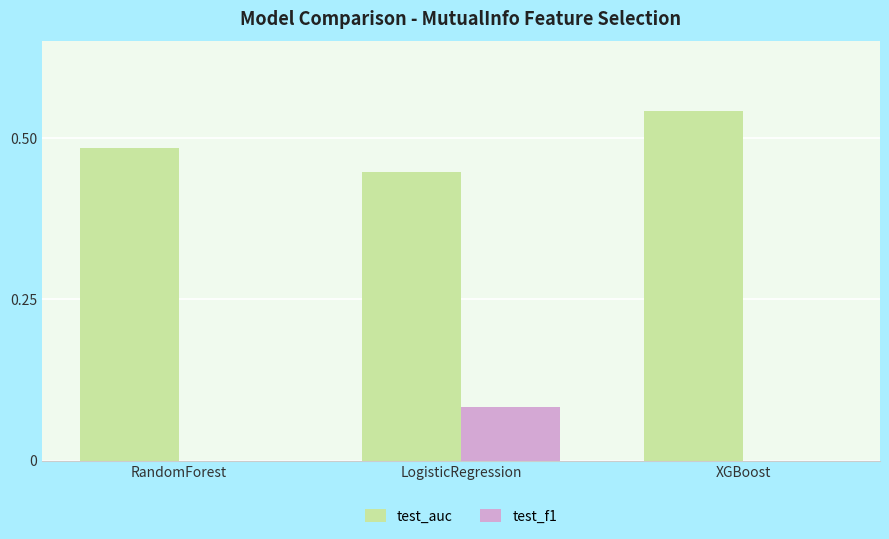

Which series changed the most between RandomForest and XGBoost?

test_auc